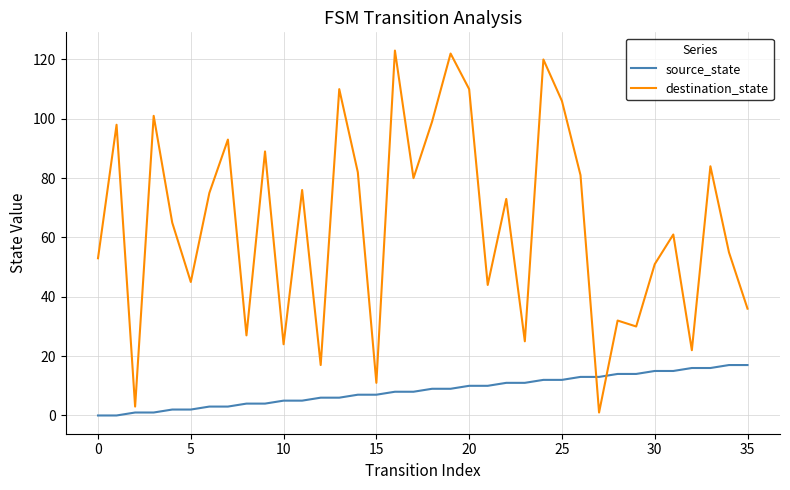

After their last crossing, which series has the higher values: source_state or destination_state?

destination_state